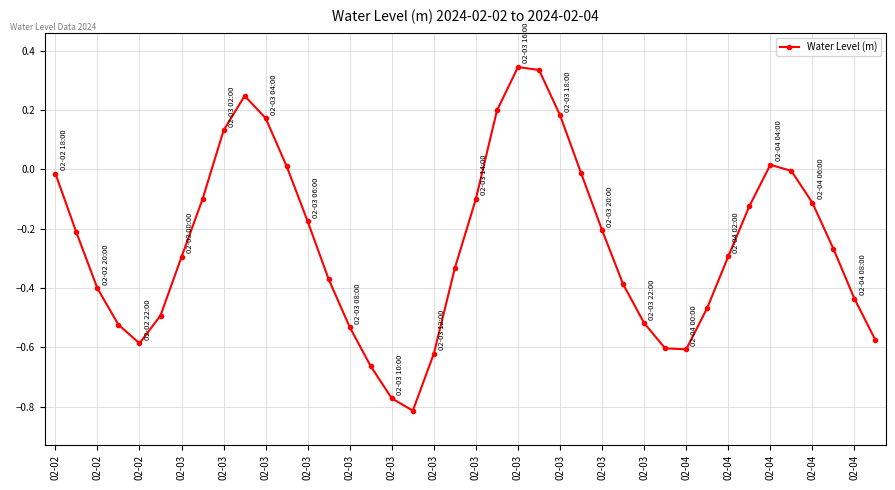

True or false: the data has more than 1 interior local peaks.

True